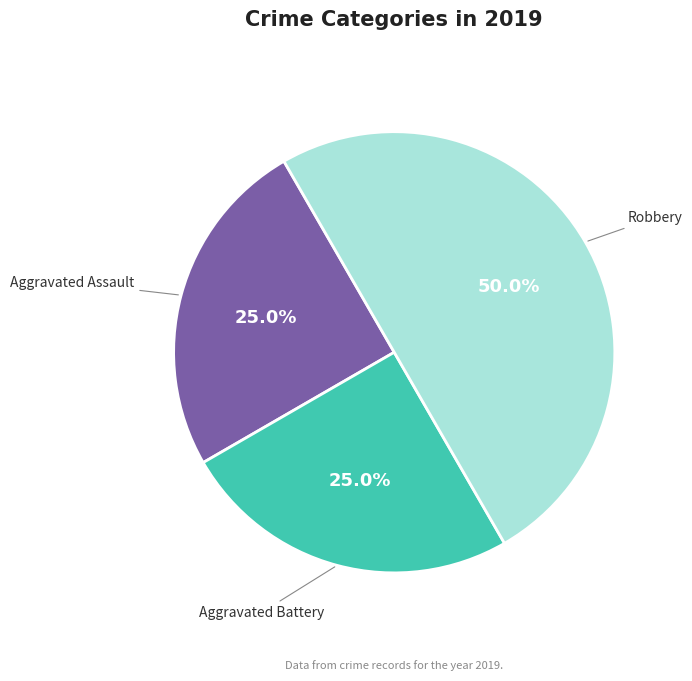

Which category has the biggest portion of the pie?

Robbery